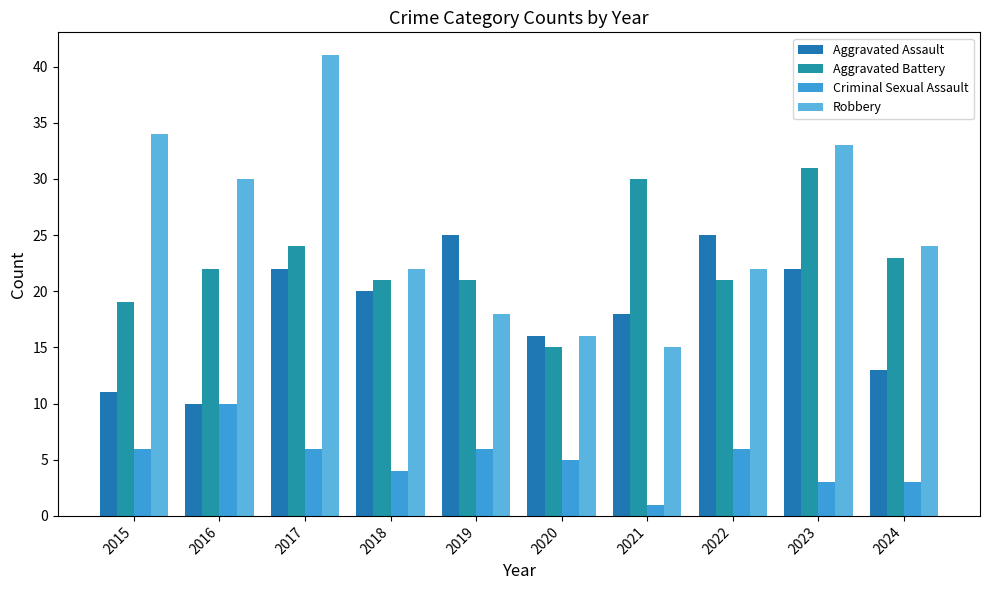

Where is Aggravated Battery nearest to the value 23?

2024